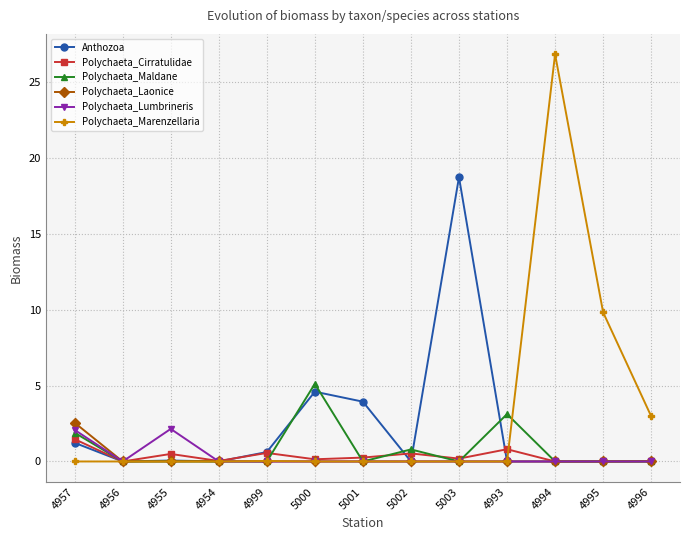

What is the label of the 3rd point from the left?

4955